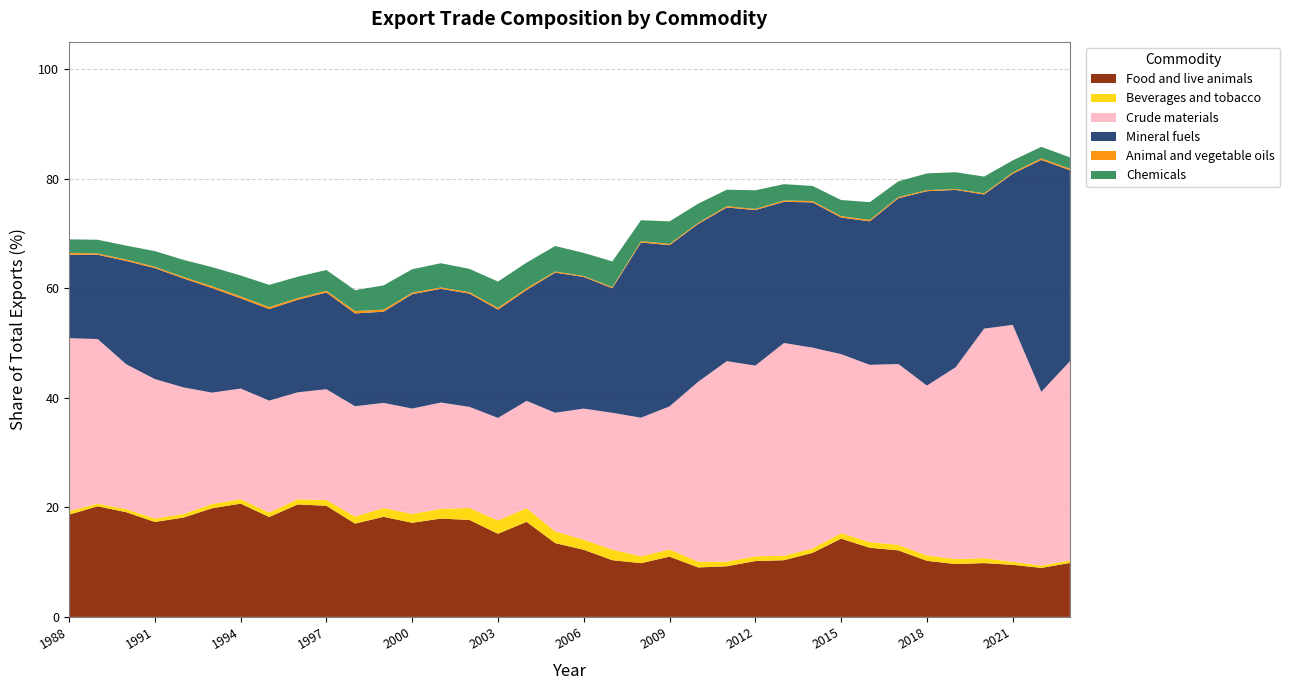

Reading left to right, what are all the values shown in this chart?

Food and live animals: 0.2	0.2	0.2	0.2	0.2	0.2	0.2	0.2	0.2	0.2	0.2	0.2	0.2	0.2	0.2	0.2	0.2	0.1	0.1	0.1	0.1	0.1	0.1	0.1	0.1	0.1	0.1	0.1	0.1	0.1	0.1	0.1	0.1	0.1	0.1	0.1
Beverages and tobacco: 0.0	0.0	0.0	0.0	0.0	0.0	0.0	0.0	0.0	0.0	0.0	0.0	0.0	0.0	0.0	0.0	0.0	0.0	0.0	0.0	0.0	0.0	0.0	0.0	0.0	0.0	0.0	0.0	0.0	0.0	0.0	0.0	0.0	0.0	0.0	0.0
Crude materials: 0.3	0.3	0.3	0.3	0.2	0.2	0.2	0.2	0.2	0.2	0.2	0.2	0.2	0.2	0.2	0.2	0.2	0.2	0.2	0.2	0.3	0.3	0.3	0.4	0.3	0.4	0.4	0.3	0.3	0.3	0.3	0.3	0.4	0.4	0.3	0.4
Mineral fuels: 0.2	0.2	0.2	0.2	0.2	0.2	0.2	0.2	0.2	0.2	0.2	0.2	0.2	0.2	0.2	0.2	0.2	0.3	0.2	0.2	0.3	0.3	0.3	0.3	0.3	0.3	0.3	0.2	0.3	0.3	0.4	0.3	0.2	0.3	0.4	0.3
Animal and vegetable oils: 0.0	0.0	0.0	0.0	0.0	0.0	0.0	0.0	0.0	0.0	0.0	0.0	0.0	0.0	0.0	0.0	0.0	0.0	0.0	0.0	0.0	0.0	0.0	0.0	0.0	0.0	0.0	0.0	0.0	0.0	0.0	0.0	0.0	0.0	0.0	0.0
Chemicals: 0.0	0.0	0.0	0.0	0.0	0.0	0.0	0.0	0.0	0.0	0.0	0.0	0.0	0.0	0.0	0.0	0.0	0.0	0.0	0.0	0.0	0.0	0.0	0.0	0.0	0.0	0.0	0.0	0.0	0.0	0.0	0.0	0.0	0.0	0.0	0.0